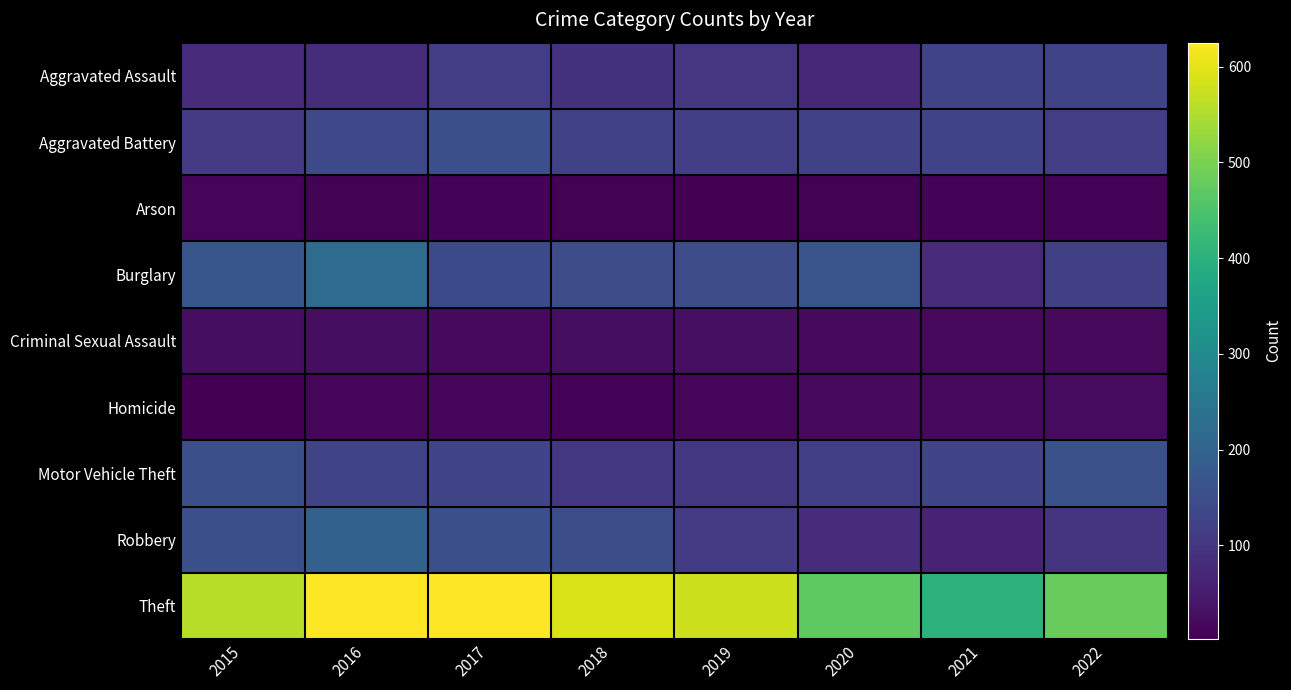

What is the total value across all series at 2019?

1193